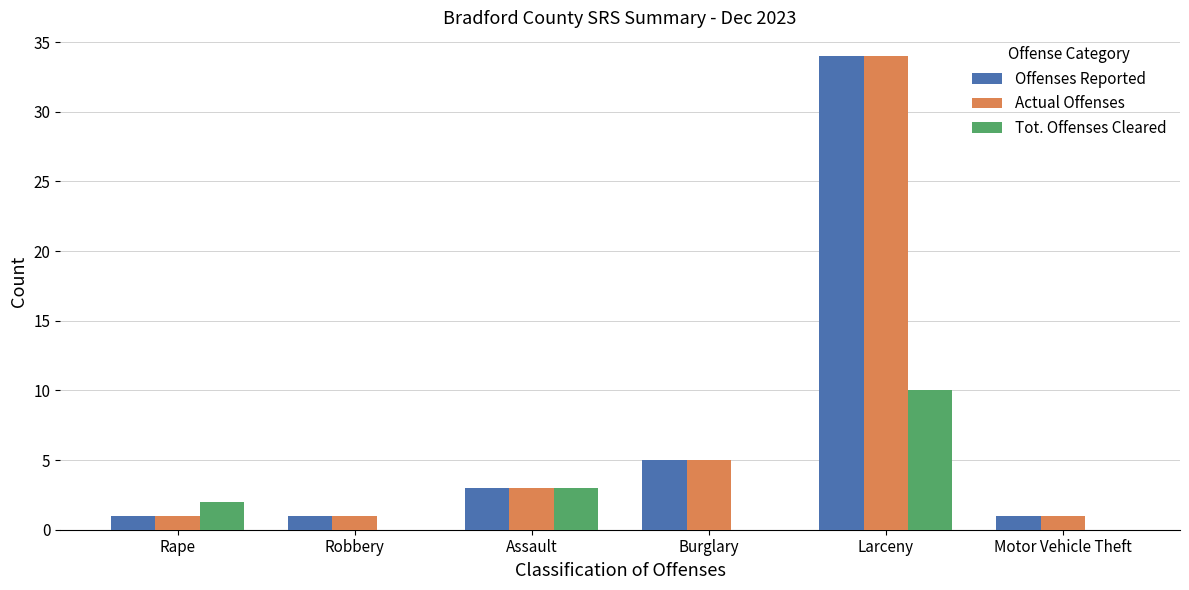

What is the maximum value shown in the chart?

34